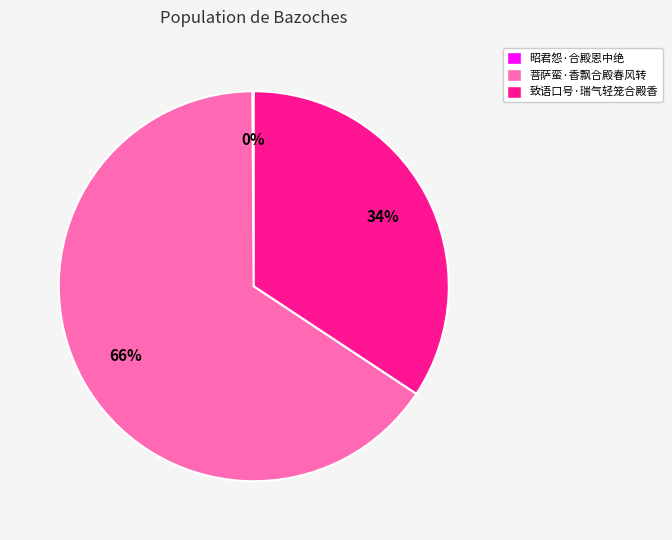

To the nearest percent, what is the average slice percentage?

33%